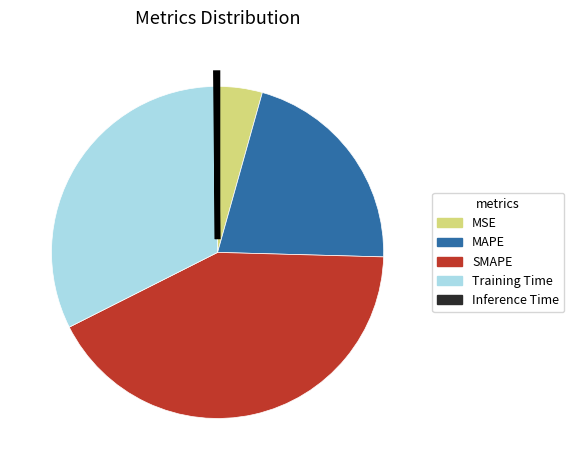

The SMAPE slice represents 42% of the pie. True or false?

True